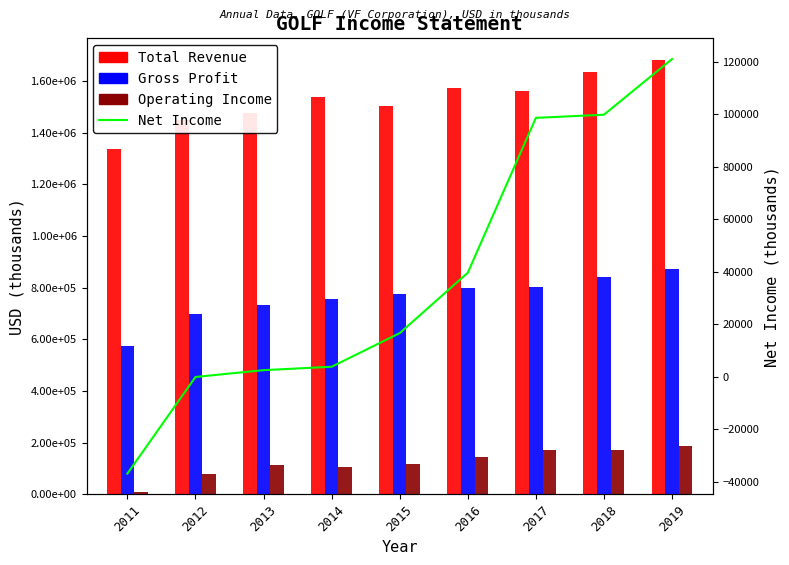

True or false: Gross Profit has a value of 801900 at 2017.

True